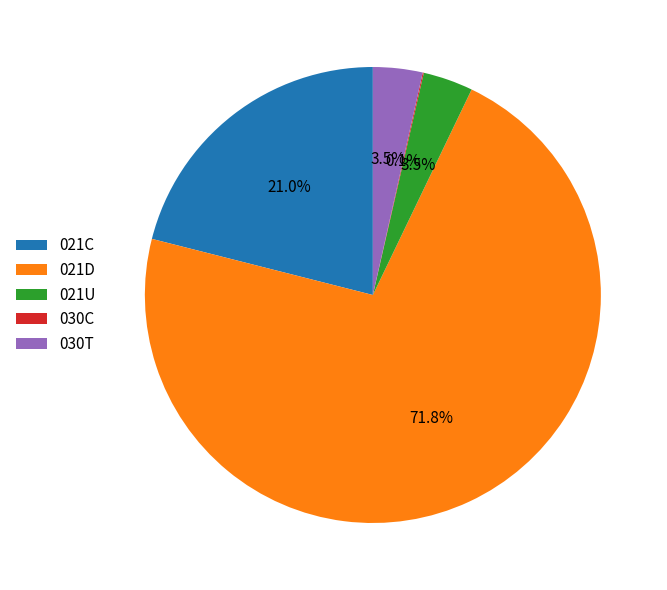

What is the largest slice in the pie chart?

021D